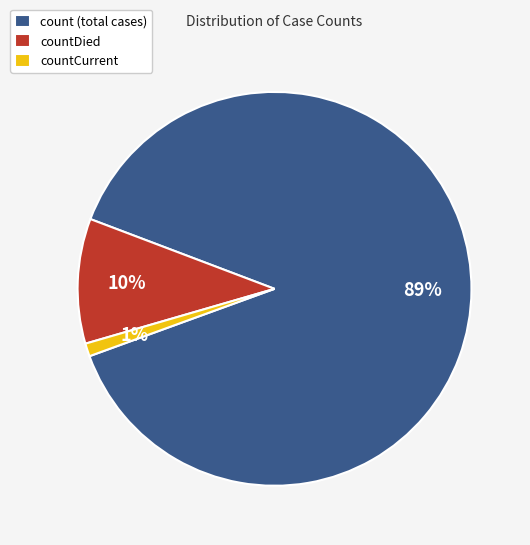

Rank the categories by value from lowest to highest.

countCurrent, countDied, count (total cases)